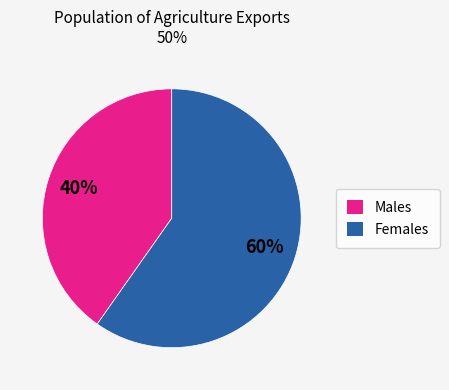

Is there any slice that represents more than half of the pie?

Yes